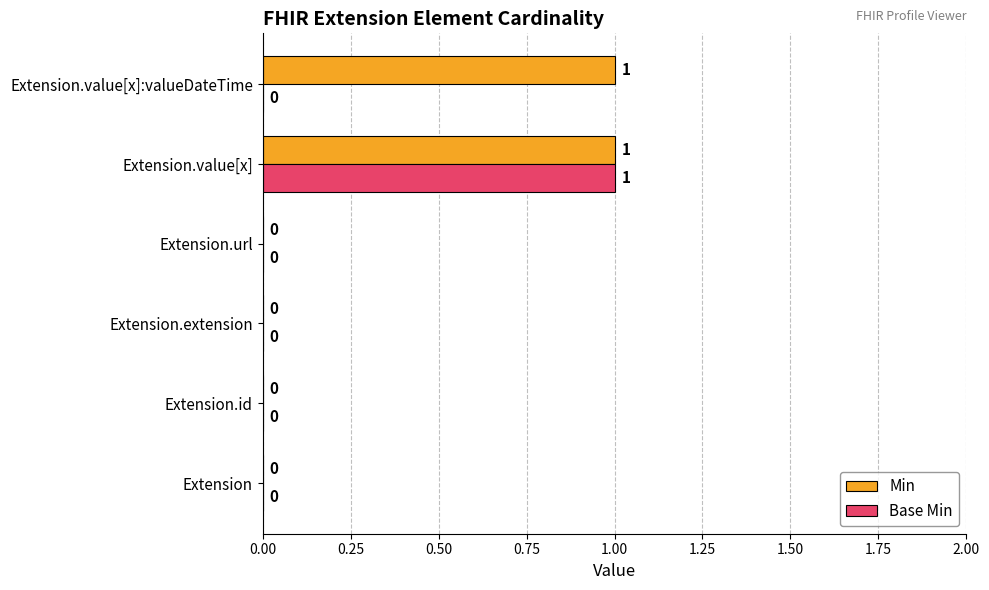

Which series has the largest total across all categories?

Min